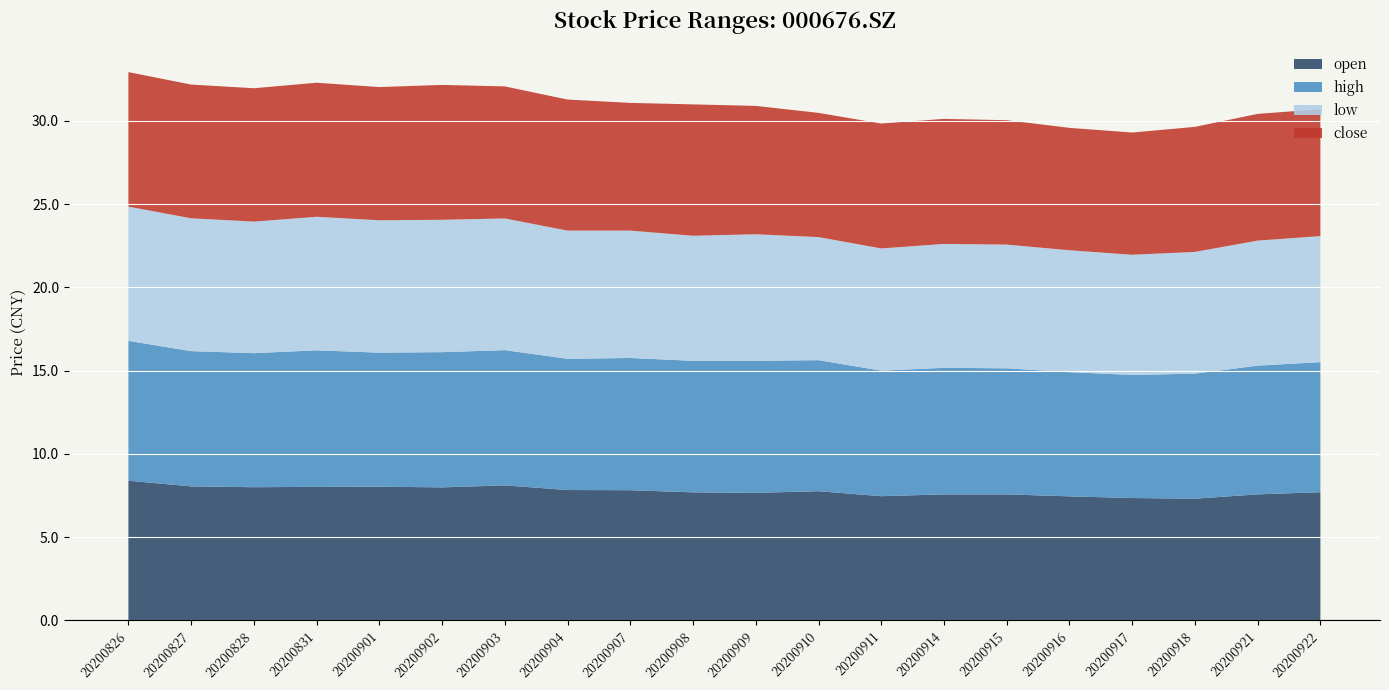

At which label is open closest to 7?

20200918